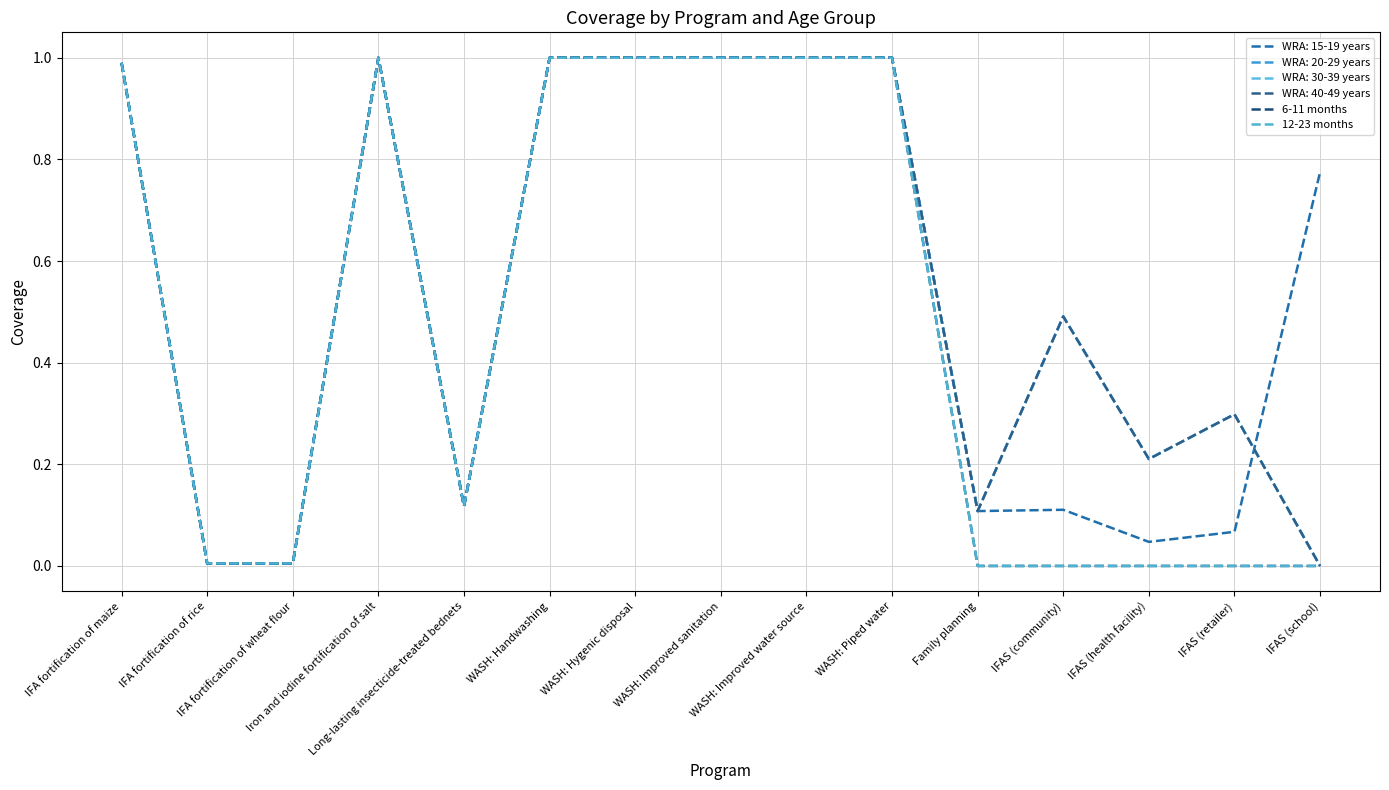

Does the chart have visible grid lines?

Yes